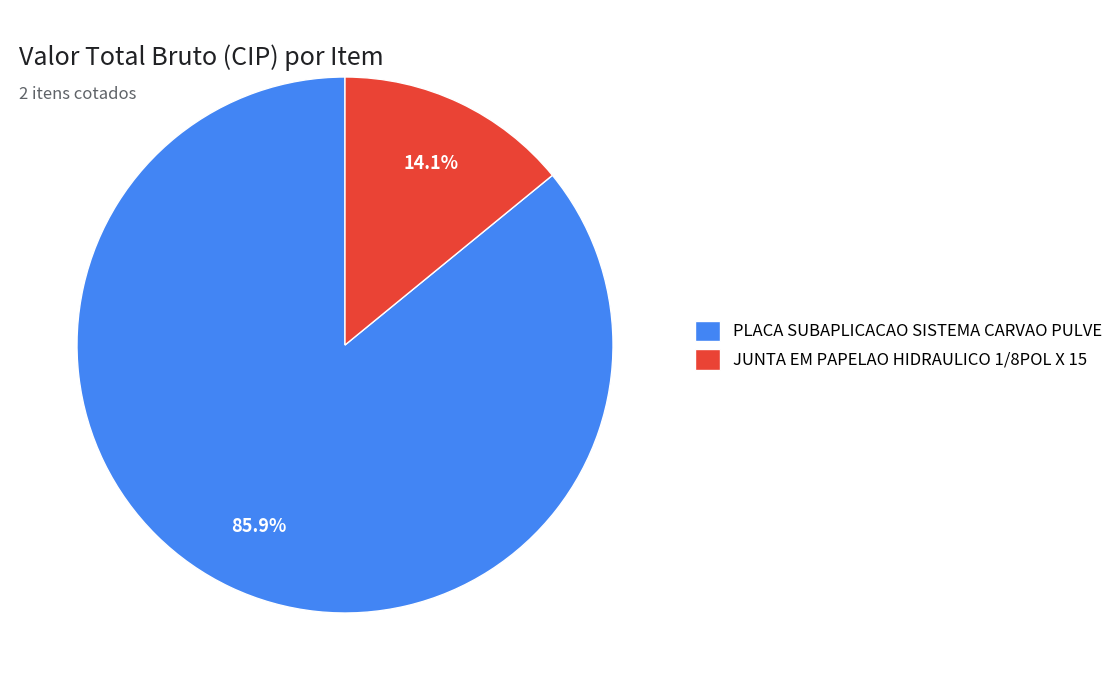

Combined, what portion of the pie is PLACA SUBAPLICACAO SISTEMA CARVAO PULVE and JUNTA EM PAPELAO HIDRAULICO 1/8POL X 15?

100.0%